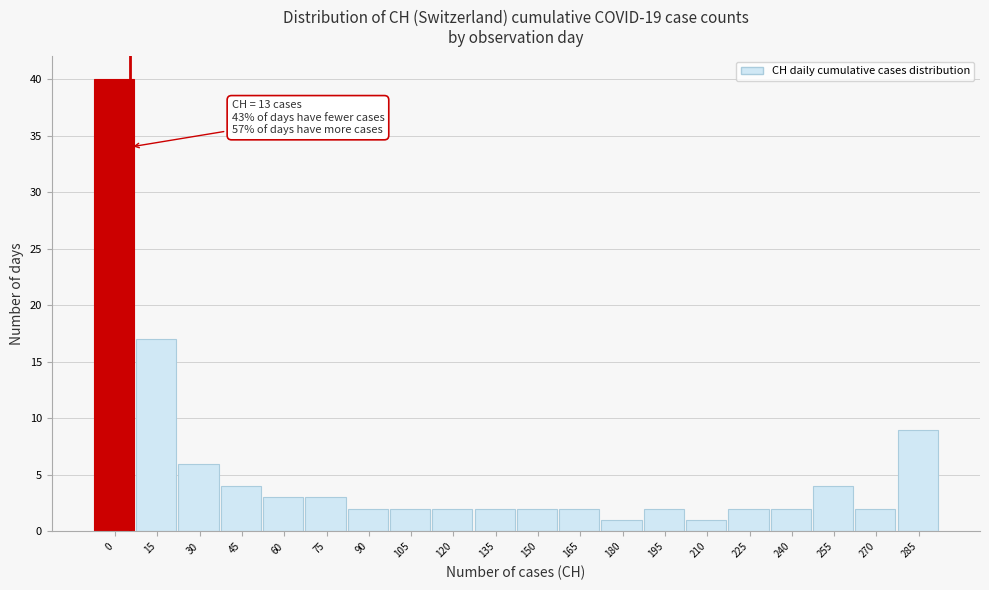

Reading left to right, list all the values displayed in this chart.

0=40	15=17	30=6	45=4	60=3	75=3	90=2	105=2	120=2	135=2	150=2	165=2	180=1	195=2	210=1	225=2	240=2	255=4	270=2	285=9